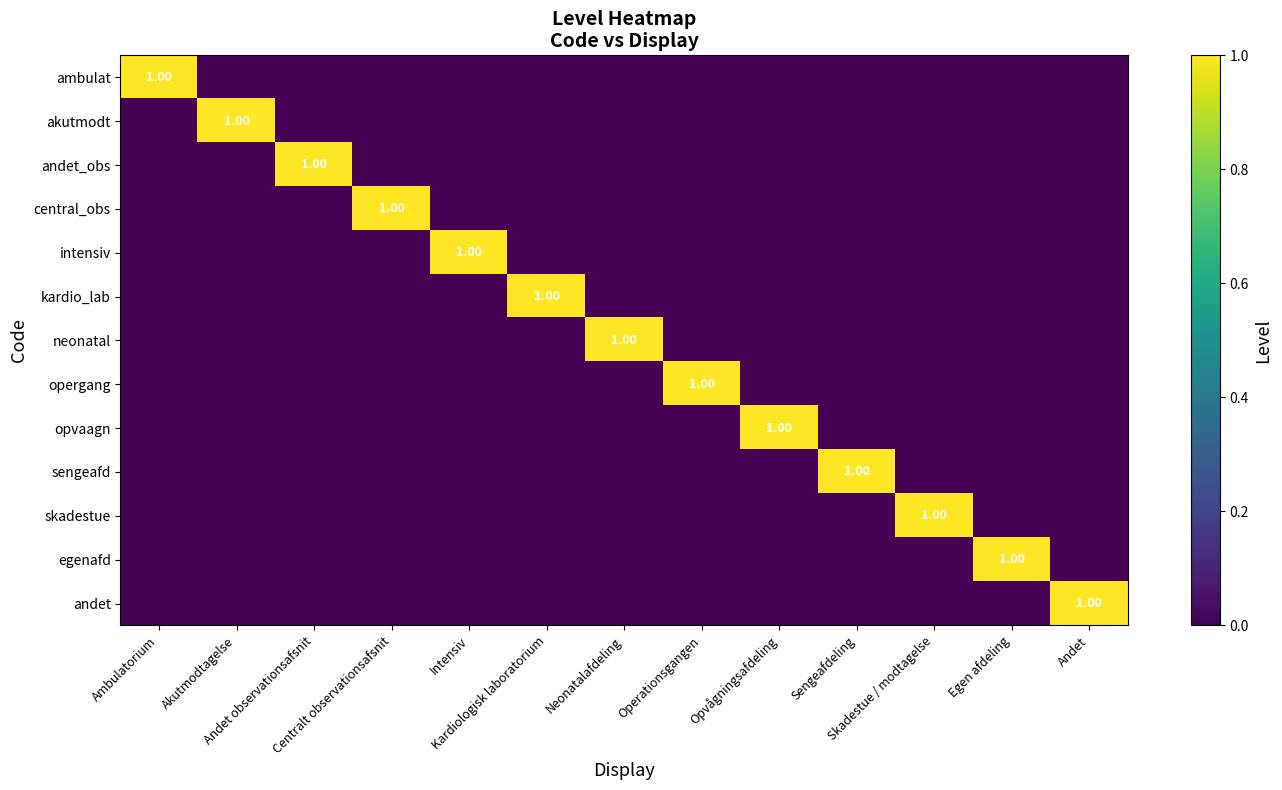

Is it true that opvaagn equals 1 at Egen afdeling?

False